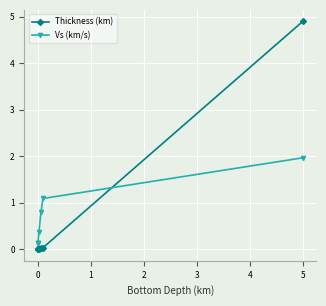

What is the greatest value displayed?

4.9